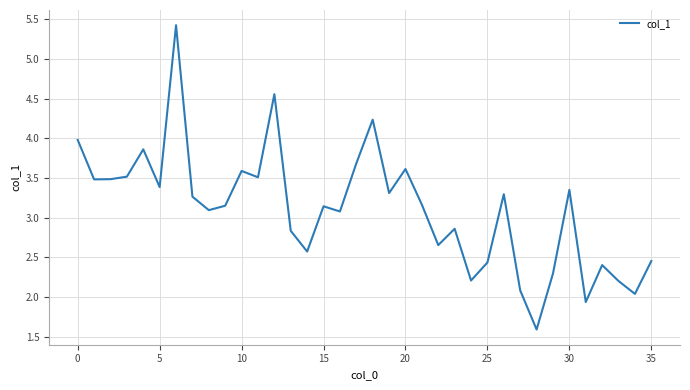

How many lines are shown in the chart?

1